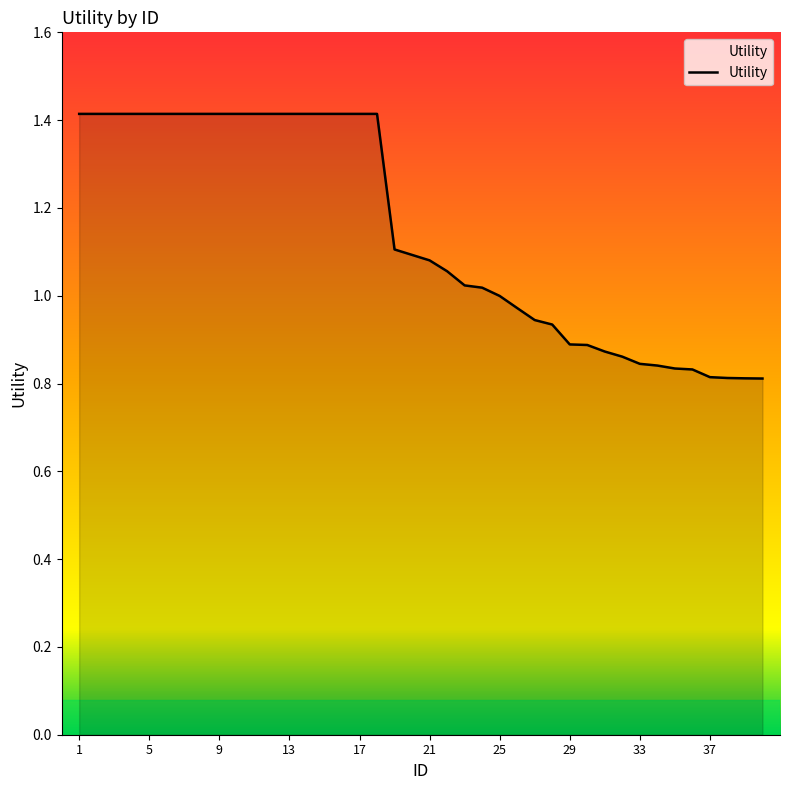

What is the average value?

1.1